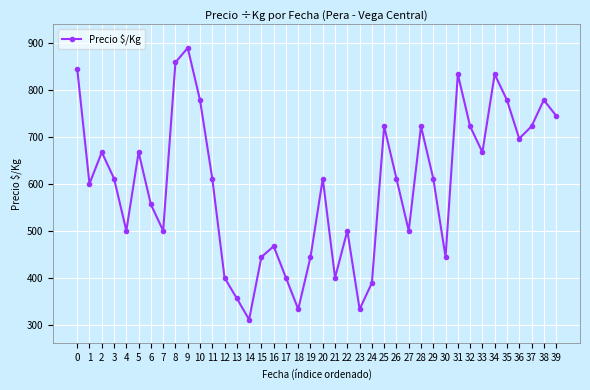

What is the difference between the maximum and second lowest values?

556